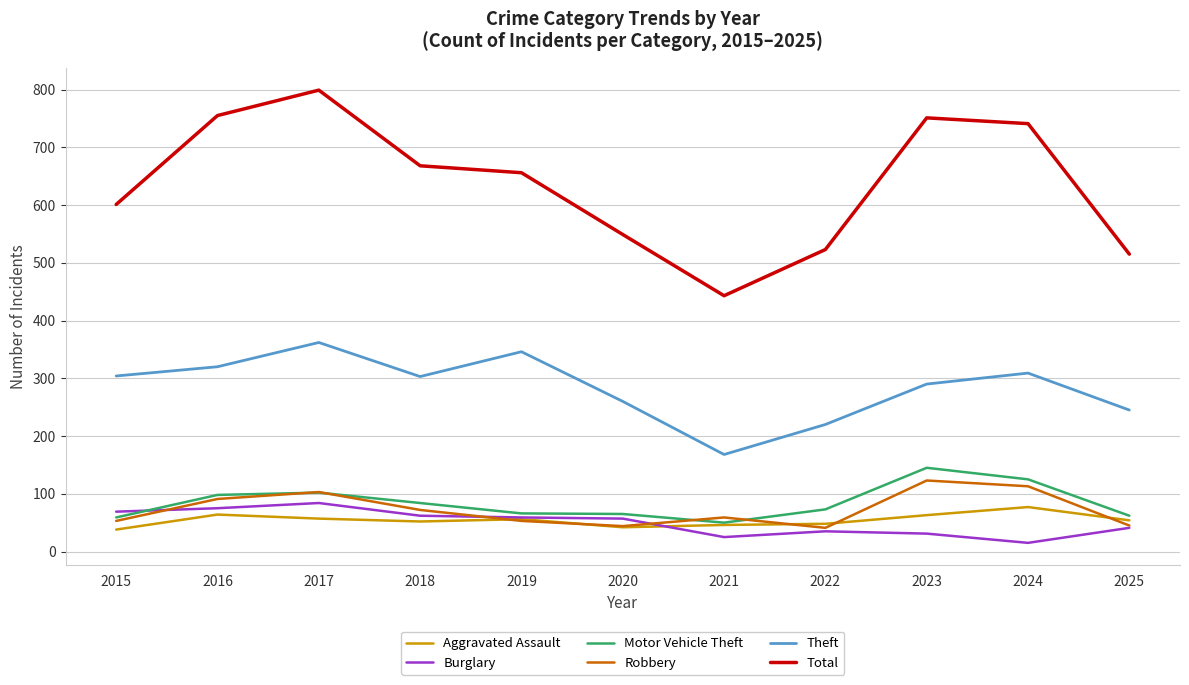

In Burglary, how many points are higher than both neighbors (excluding endpoints)?

2